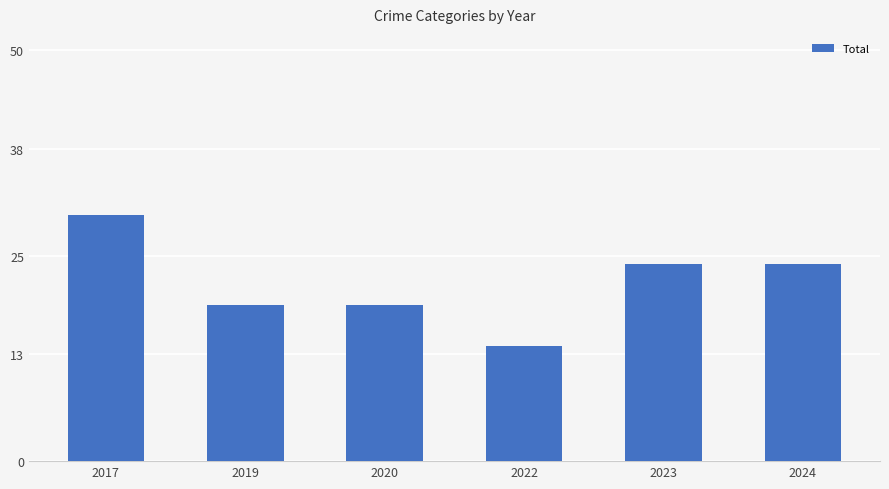

Reading left to right, what are all the values shown in this chart?

2017=30	2019=19	2020=19	2022=14	2023=24	2024=24